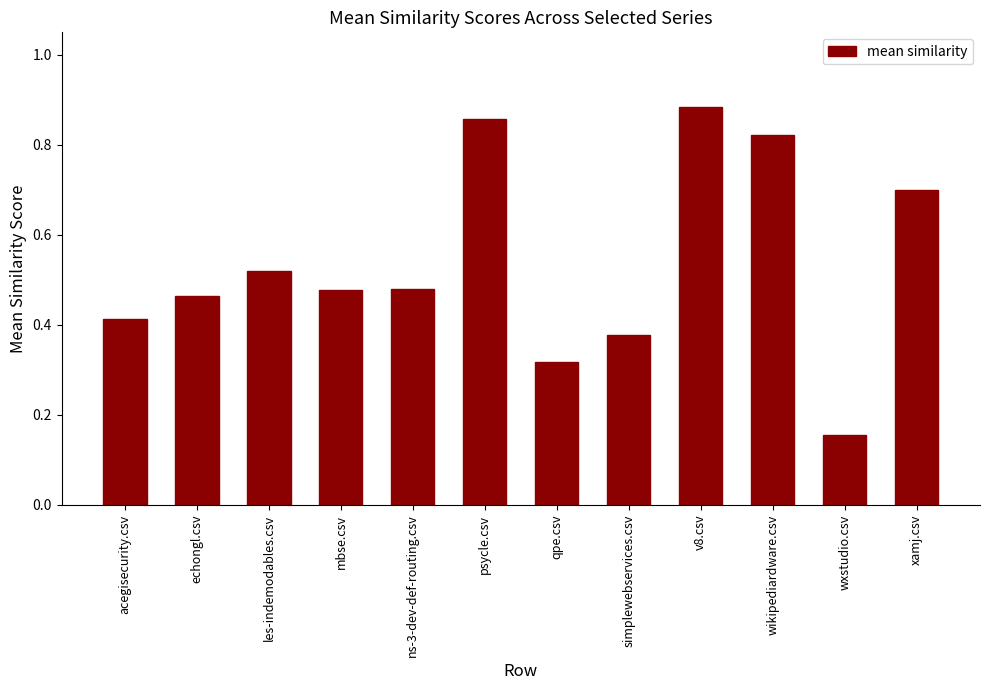

At which label is the value closest to 0?

wxstudio.csv